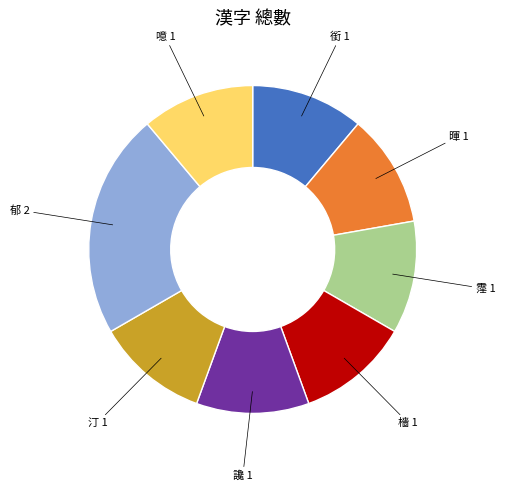

Is there any slice that represents more than half of the pie?

No